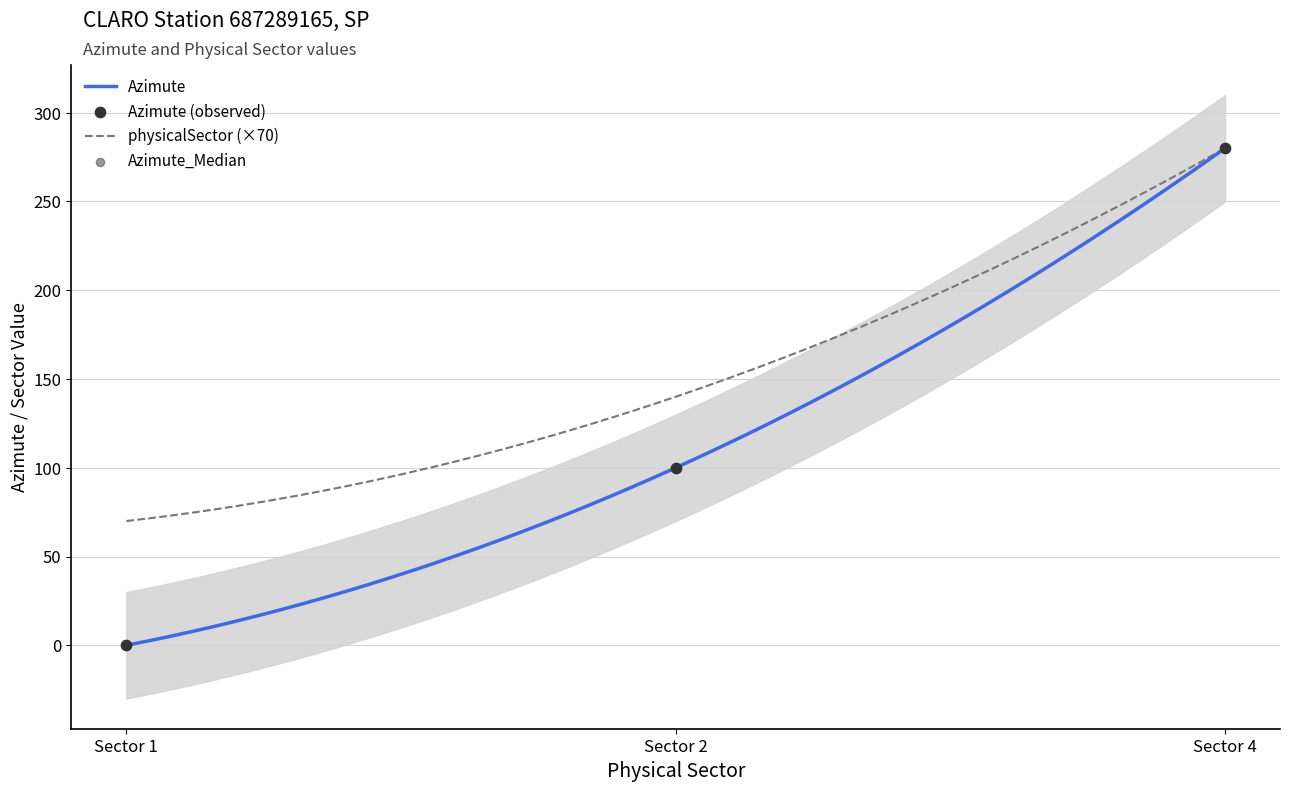

Which series reaches the minimum Y coordinate?

Azimute